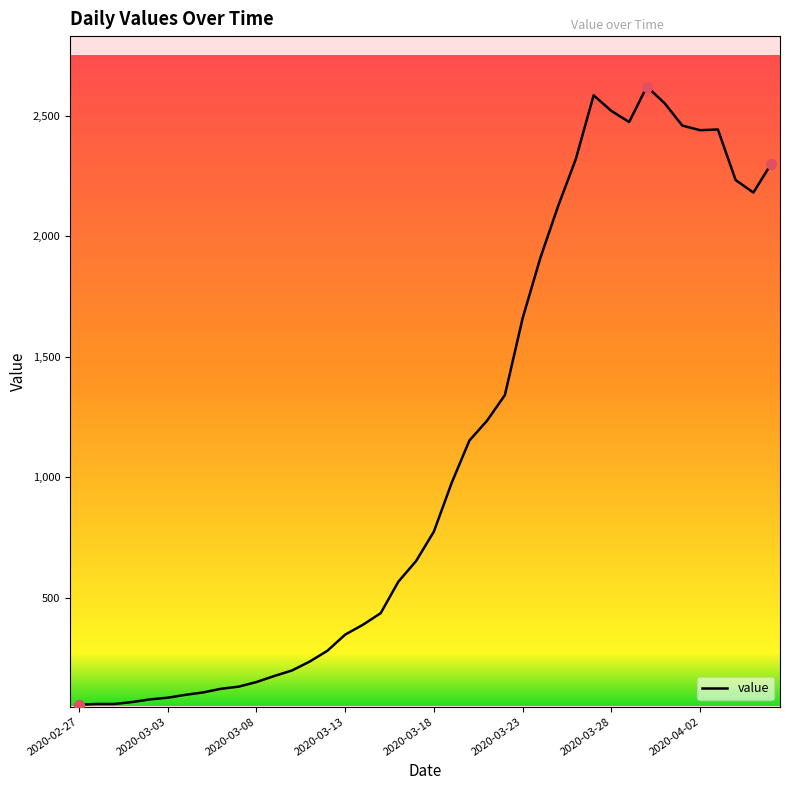

What is the difference between the maximum and minimum values?

2567